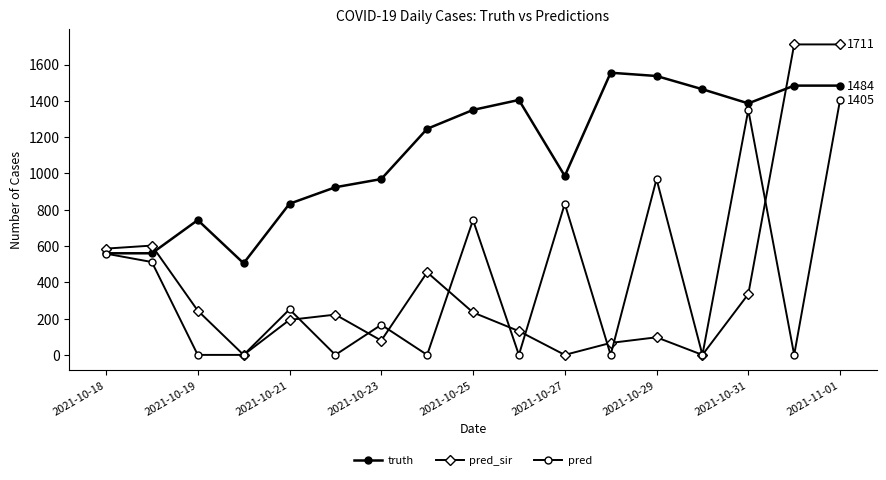

Reading right to left, extract all data points from this chart.

truth: 1484.0	1484.0	1386.0	1464.0	1537.0	1555.0	986.0	1405.0	1350.0	1246.0	969.0	924.0	833.0	505.0	743.0	560.0	560.0
pred_sir: 1711.0	1711.0	335.0	0.0	97.0	66.0	0.0	131.0	234.0	455.0	79.0	222.0	193.0	0.0	244.0	602.5	585.7
pred: 1405.0	0.0	1350.0	0.0	969.0	0.0	833.0	0.0	743.0	0.0	166.0	0.0	251.0	0.0	0.0	511.7	558.0